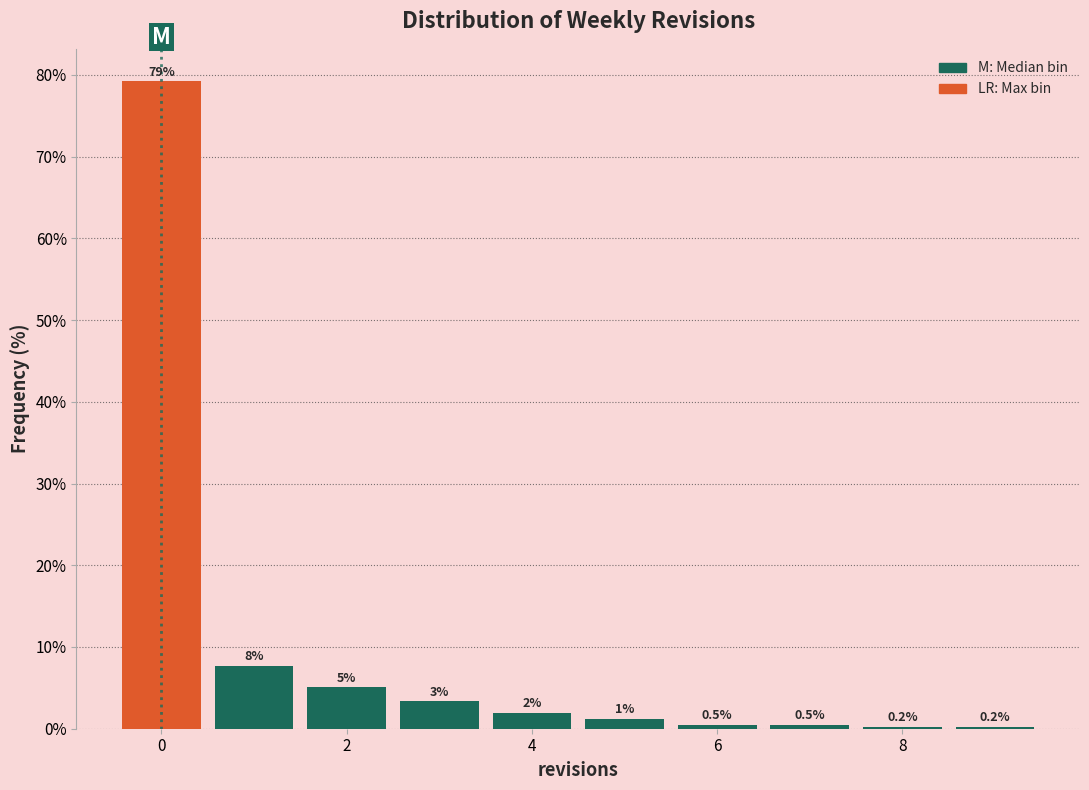

Over which range of the x-axis is the bar tallest?

-0.5 to 0.5